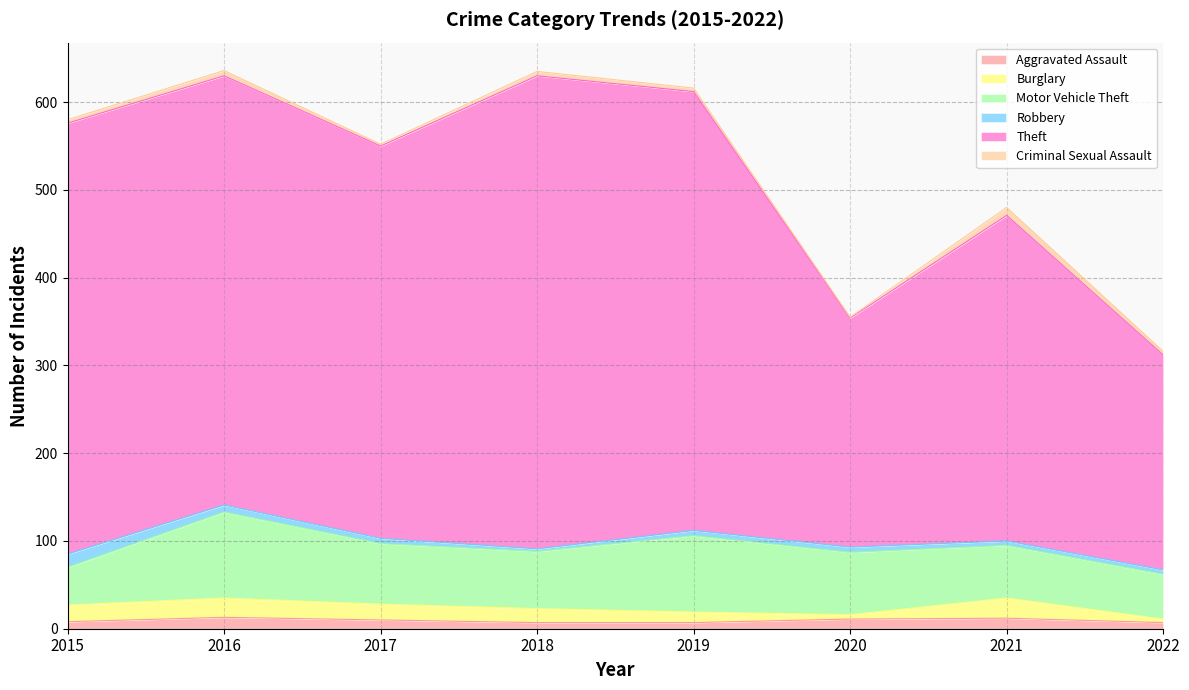

What is the sum of the Theft values at 2021 and 2022?

616